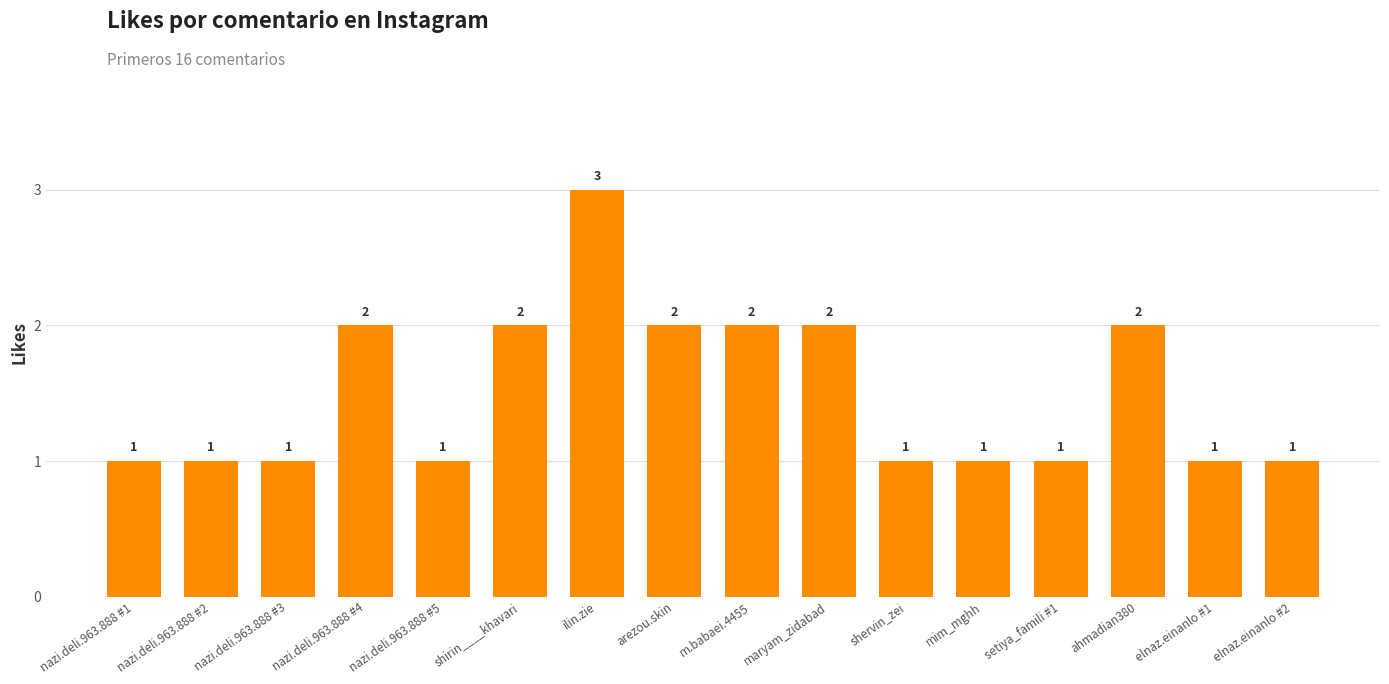

What is the smallest value displayed?

1